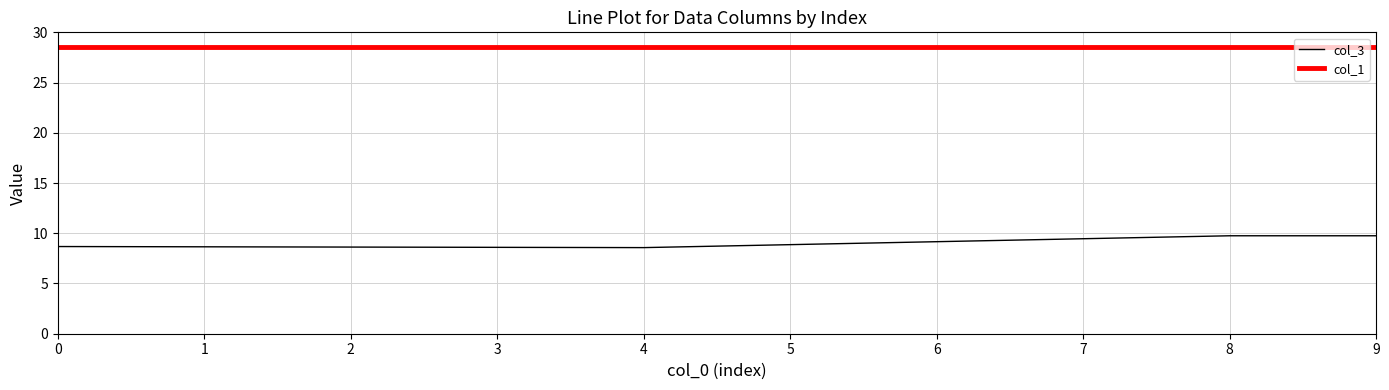

What is the sum of the col_1 values at 6 and 3?

57.0